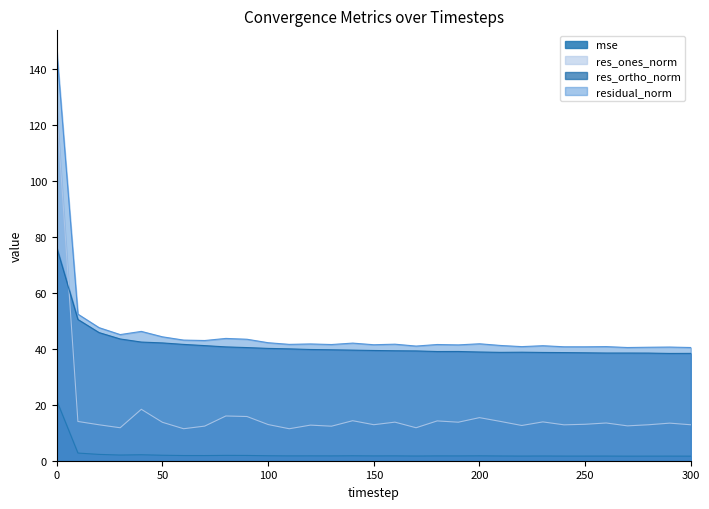

At which label does res_ortho_norm reach its minimum?

290